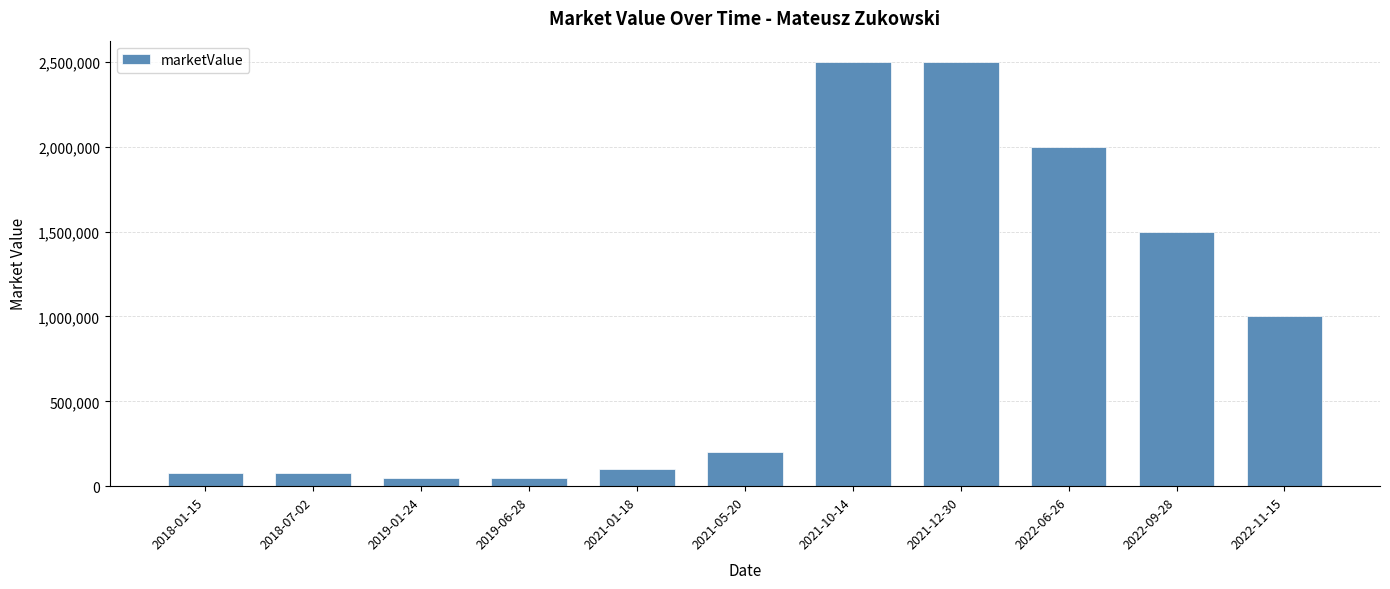

What is the value of the 3rd bar from the left?

50000